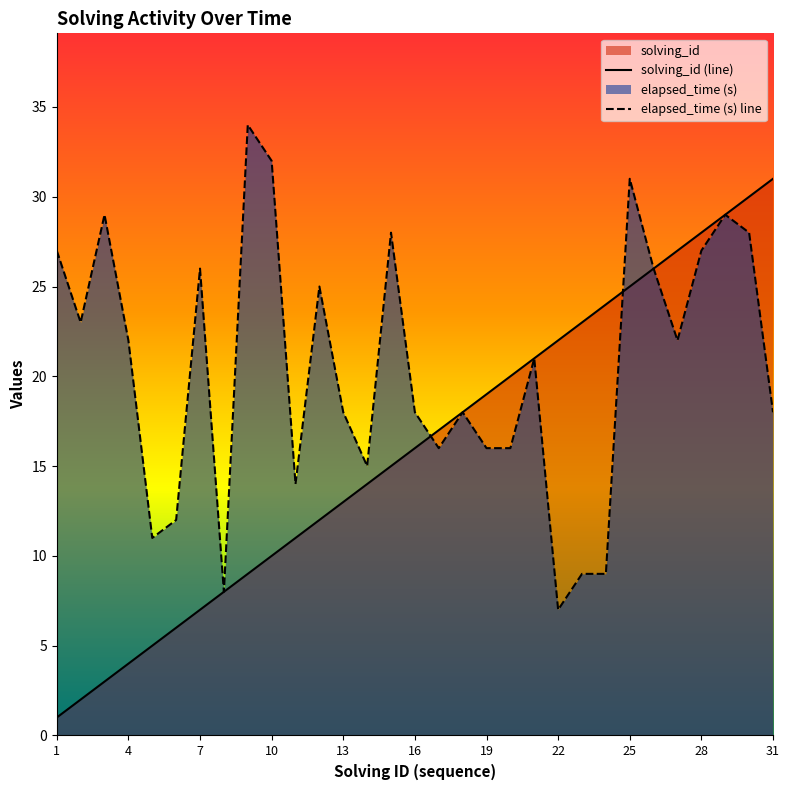

How many lines are shown in the chart?

2